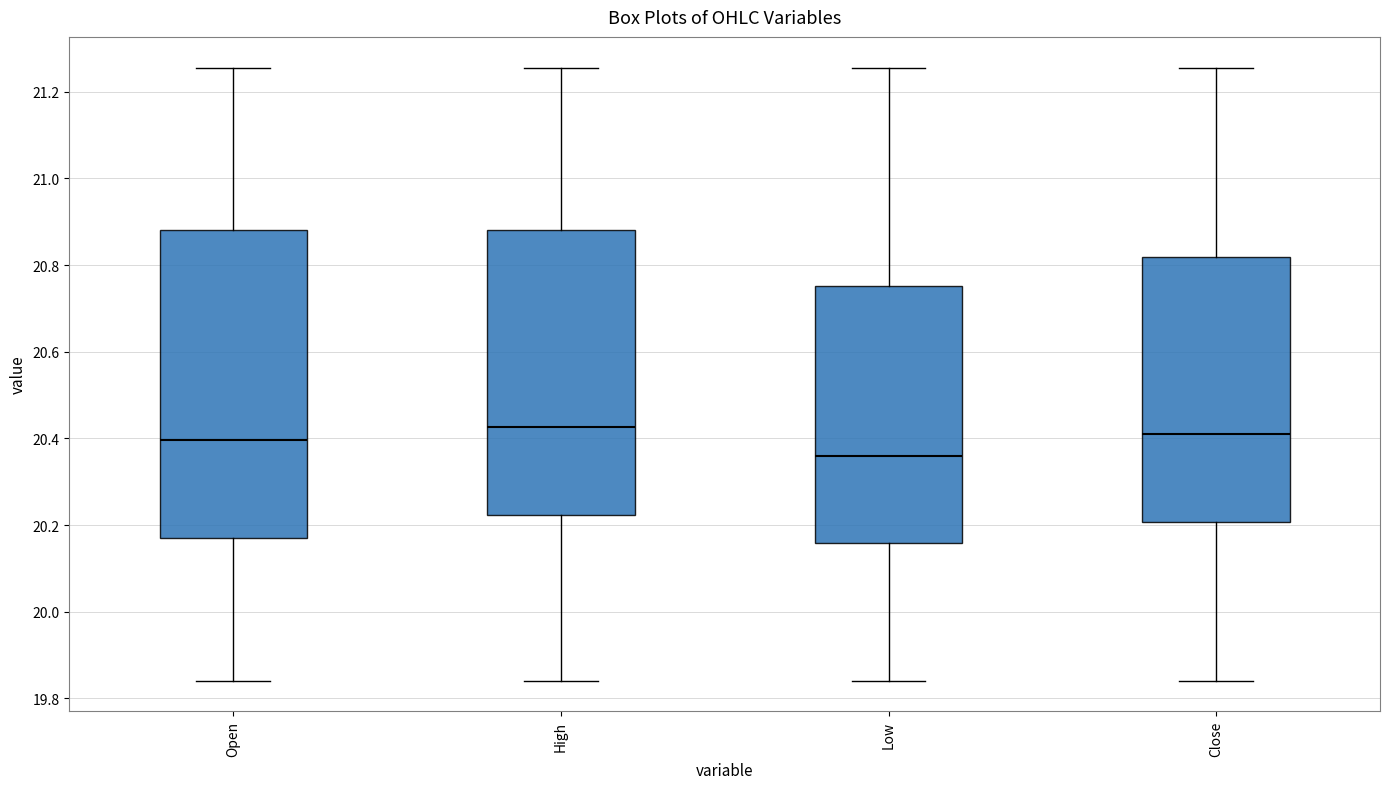

Reading left to right, read every box against the y-axis: the position of its median line, the range the box covers, and the ends of its whiskers. The values are not printed on the chart, so give them approximately, as read against the axis.

Open: median 20.40, box 20.16 to 20.88, whiskers 19.84 to 21.26
High: median 20.42, box 20.22 to 20.88, whiskers 19.84 to 21.26
Low: median 20.36, box 20.16 to 20.76, whiskers 19.84 to 21.26
Close: median 20.42, box 20.20 to 20.82, whiskers 19.84 to 21.26